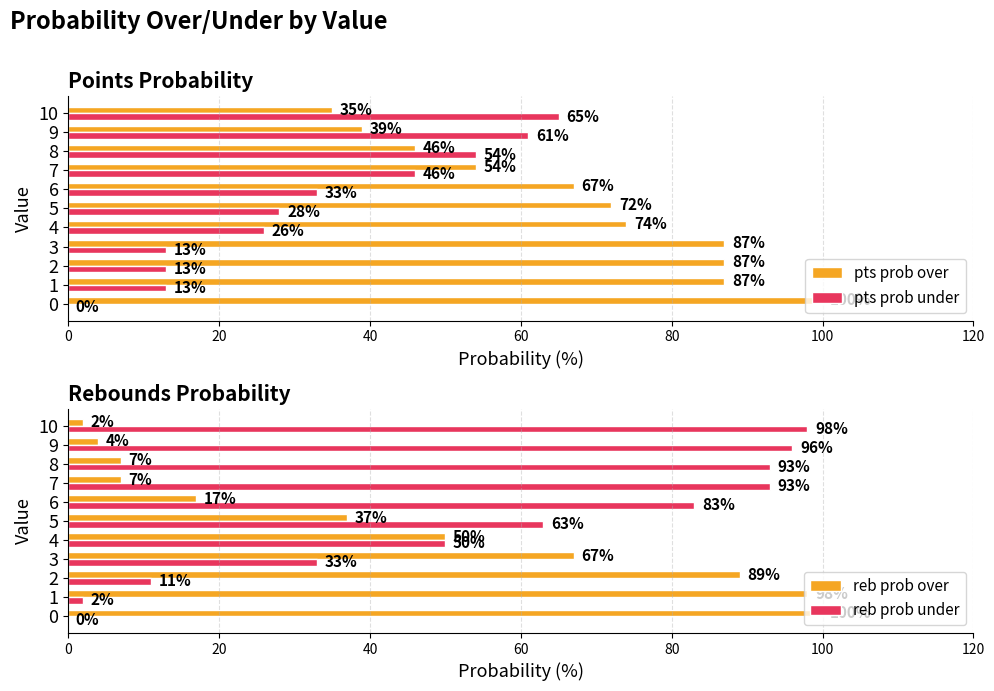

What is the spread (max minus min) of values at 8?

86